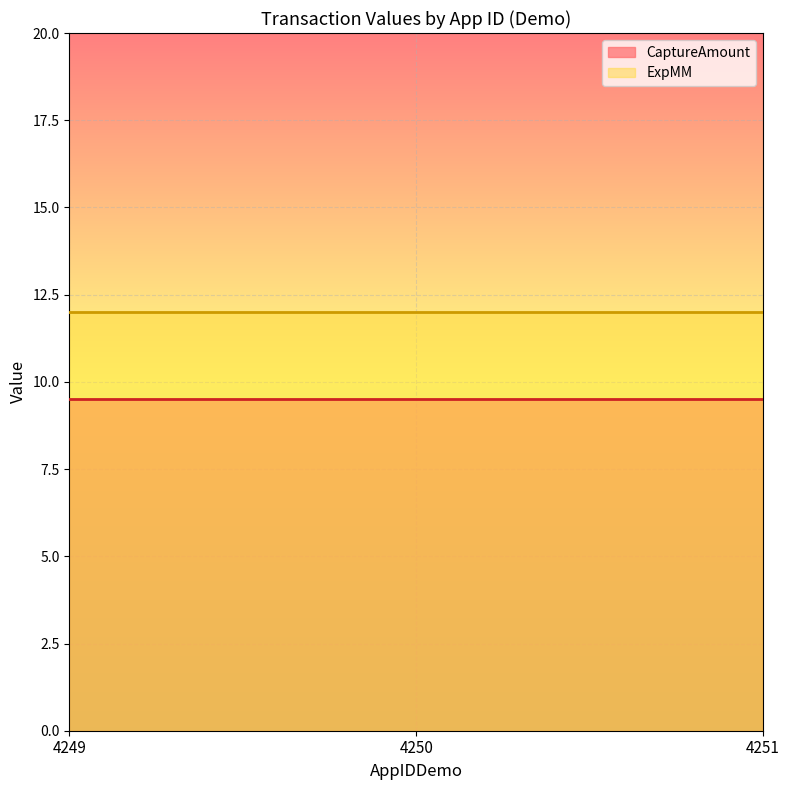

What is the spread (max minus min) of values at 4251?

2.5